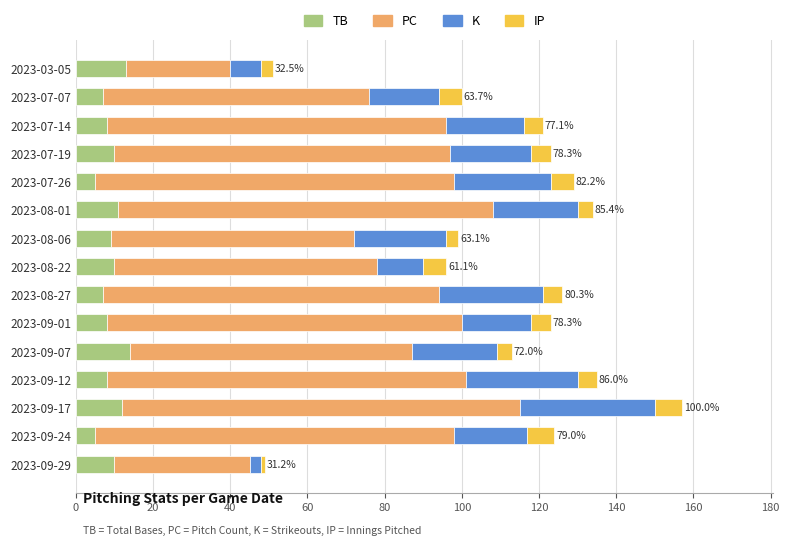

How many values in the TB series are below 9?

7